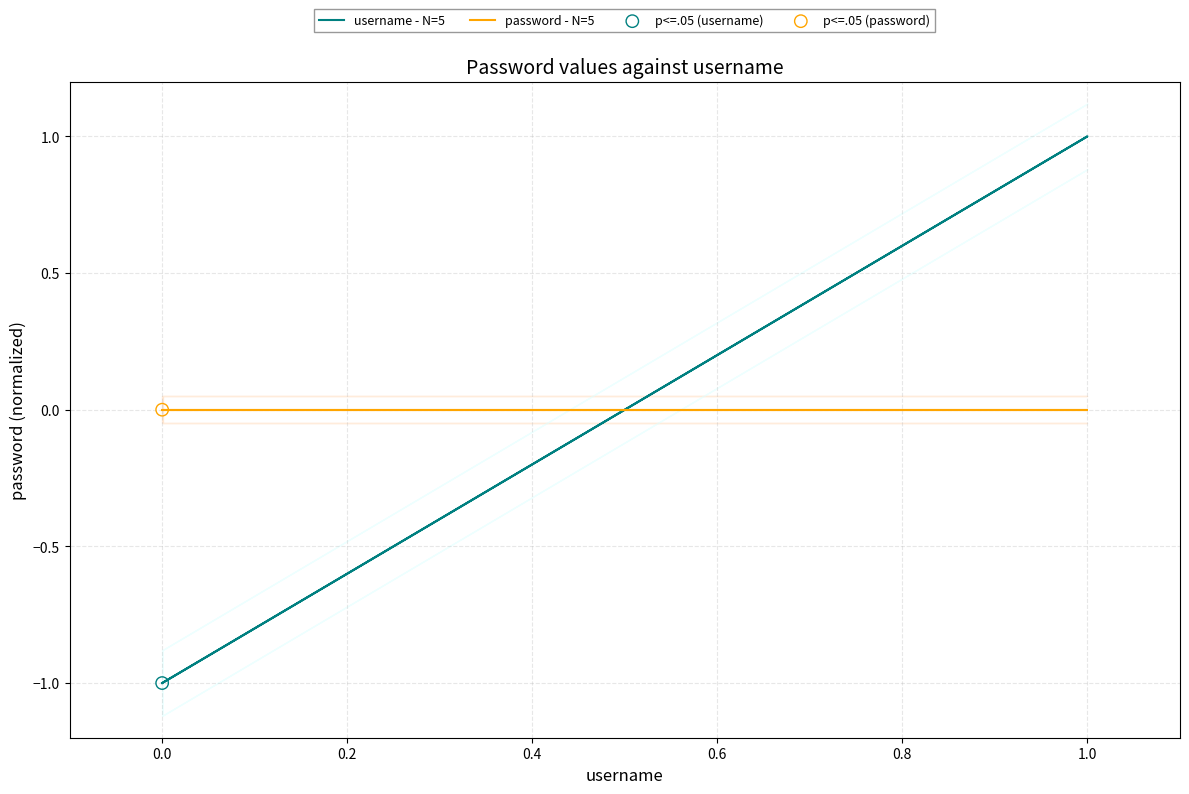

Is the value of password - N=5 at 0.2 greater than the value of username - N=5 at 0.0?

Yes